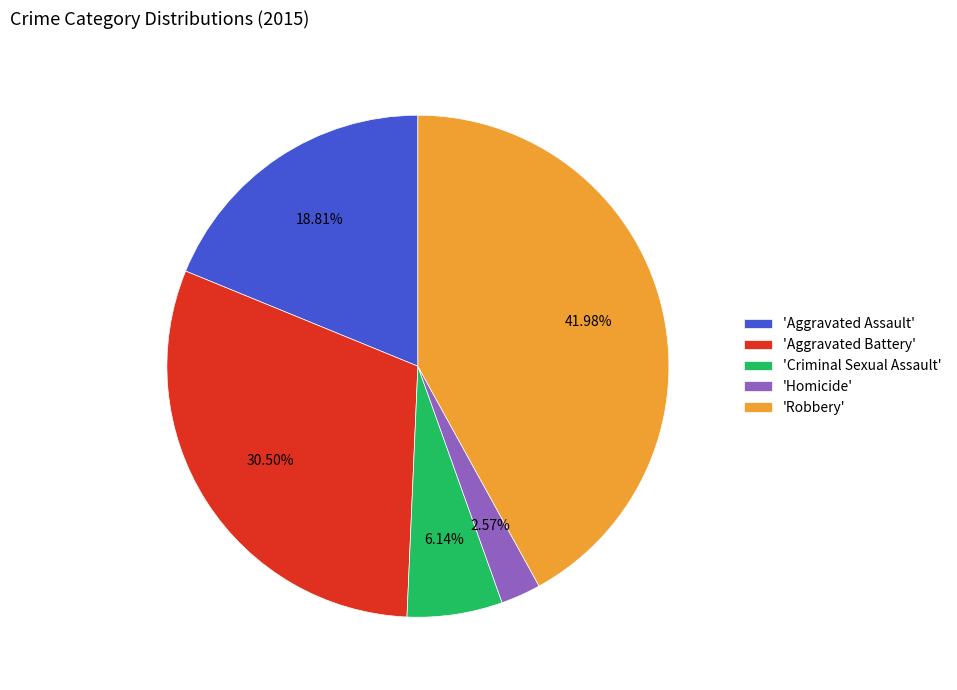

Is there any slice that represents more than half of the pie?

No